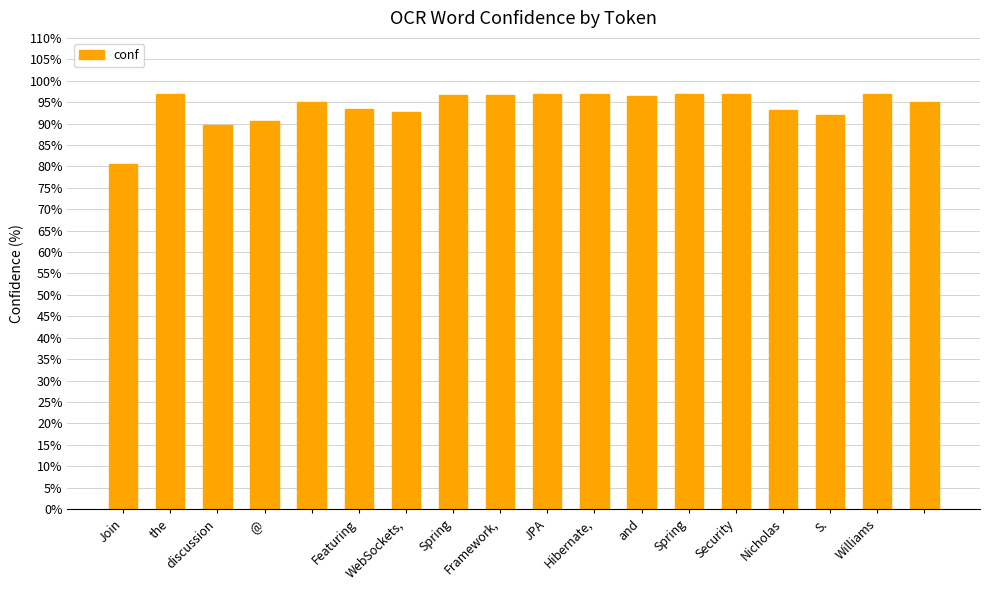

What is the value of the 7th bar from the left?

92.6